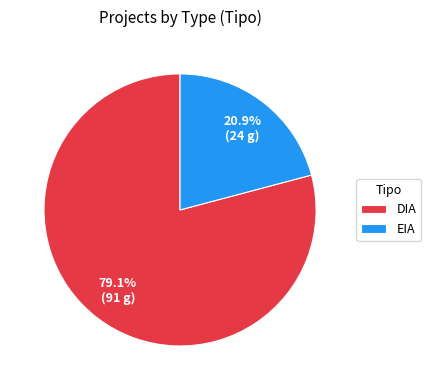

Combined, what portion of the pie is DIA and EIA?

100.0%